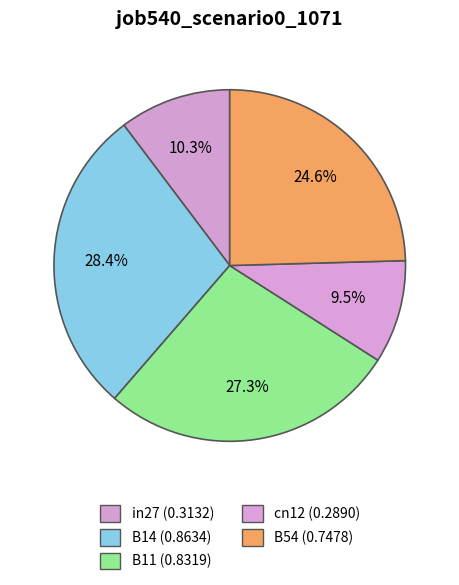

How many slices are in this pie chart?

5